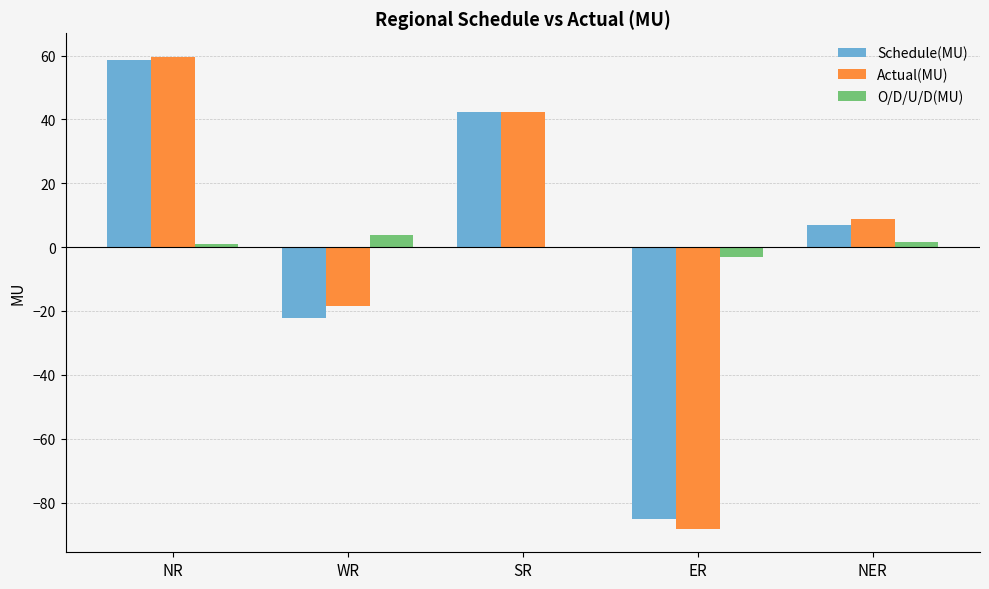

Which category has the highest value in the Actual(MU) series?

NR